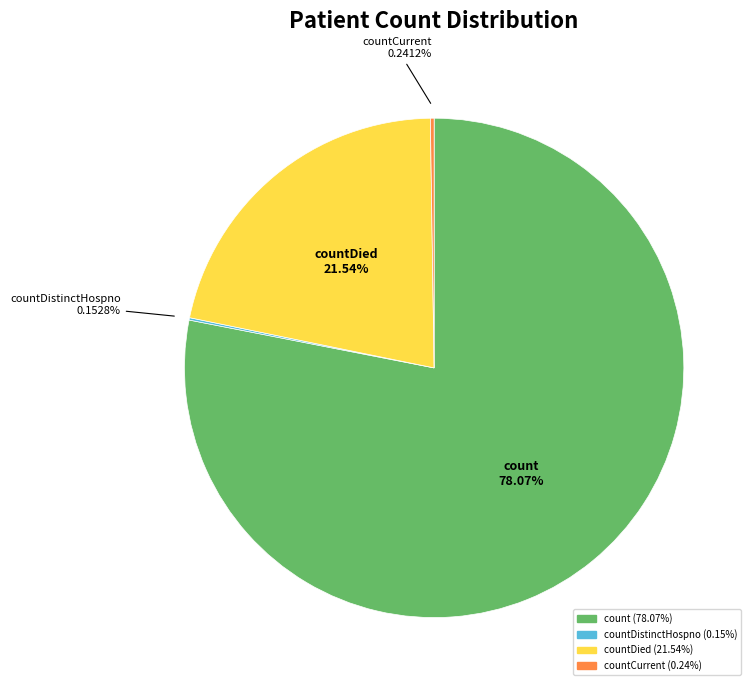

Is there a majority slice in this chart?

Yes